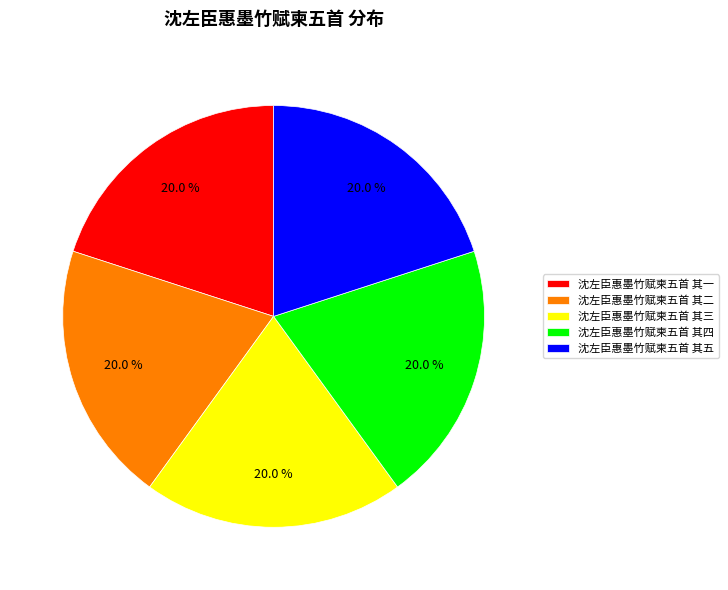

How many segments does this pie chart have?

5